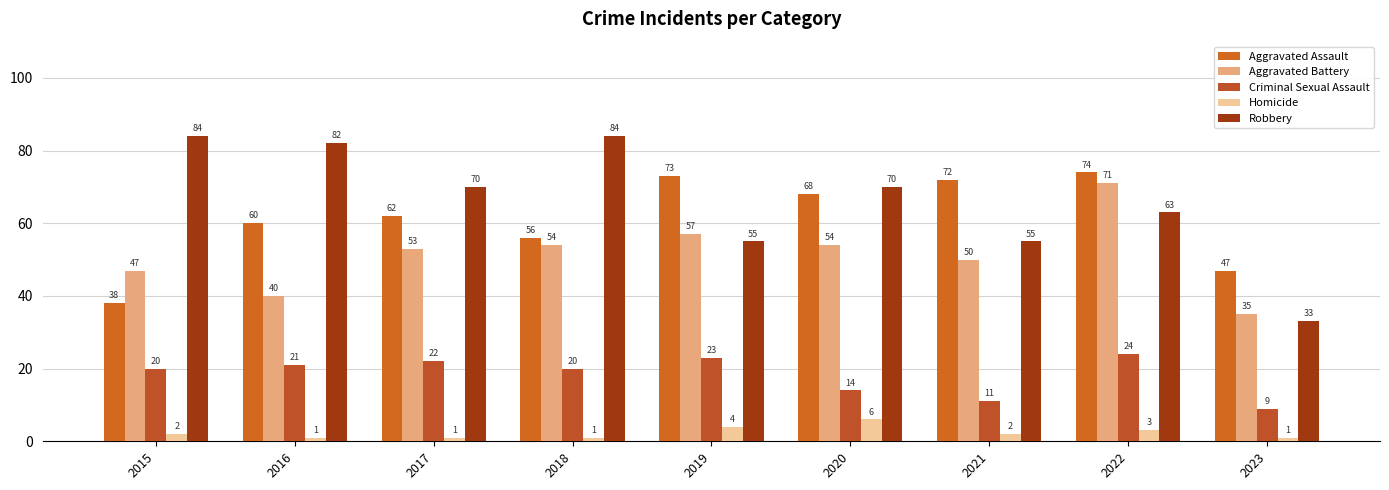

What is the average value of the Aggravated Assault series?

61